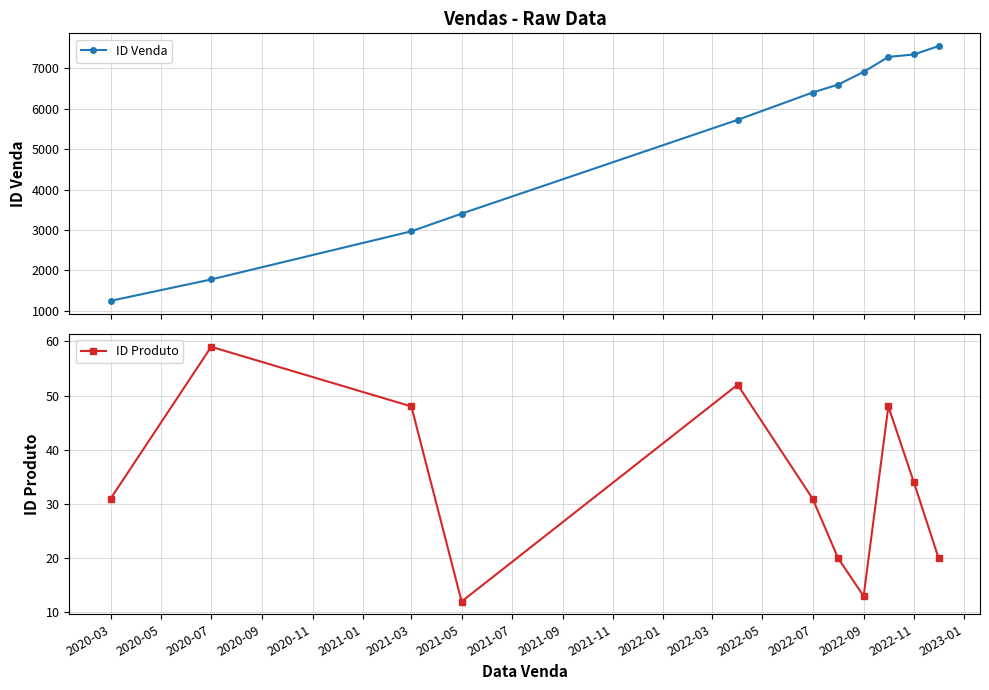

What is the value of the ID Venda point at the 11th from the left?

7551